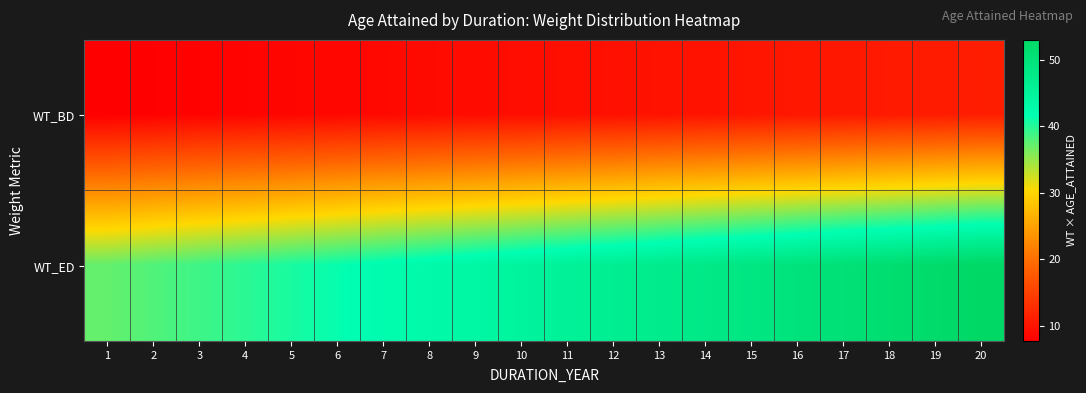

Reading left to right, extract all data points from this chart.

WT_BD: 1=7.7	2=7.9	3=8.1	4=8.3	5=8.4	6=8.6	7=8.8	8=9.0	9=9.1	10=9.3	11=9.5	12=9.6	13=9.8	14=10.0	15=10.2	16=10.3	17=10.5	18=10.7	19=10.8	20=11.0
WT_ED: 1=37.3	2=38.1	3=38.9	4=39.7	5=40.6	6=41.4	7=42.2	8=43.0	9=43.9	10=44.7	11=45.5	12=46.4	13=47.2	14=48.0	15=48.8	16=49.7	17=50.5	18=51.3	19=52.2	20=53.0